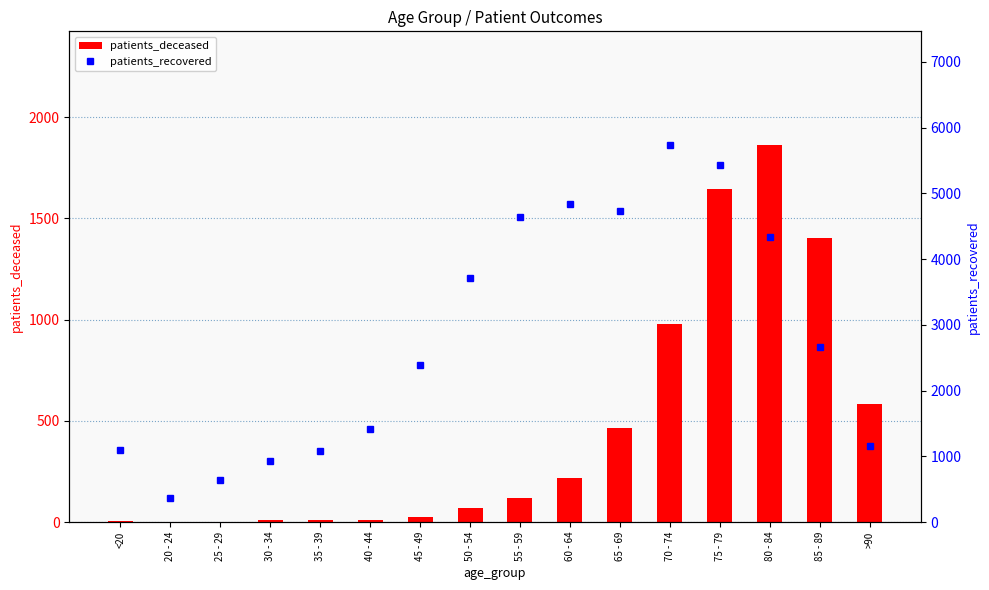

How many categories are shown in the chart?

16